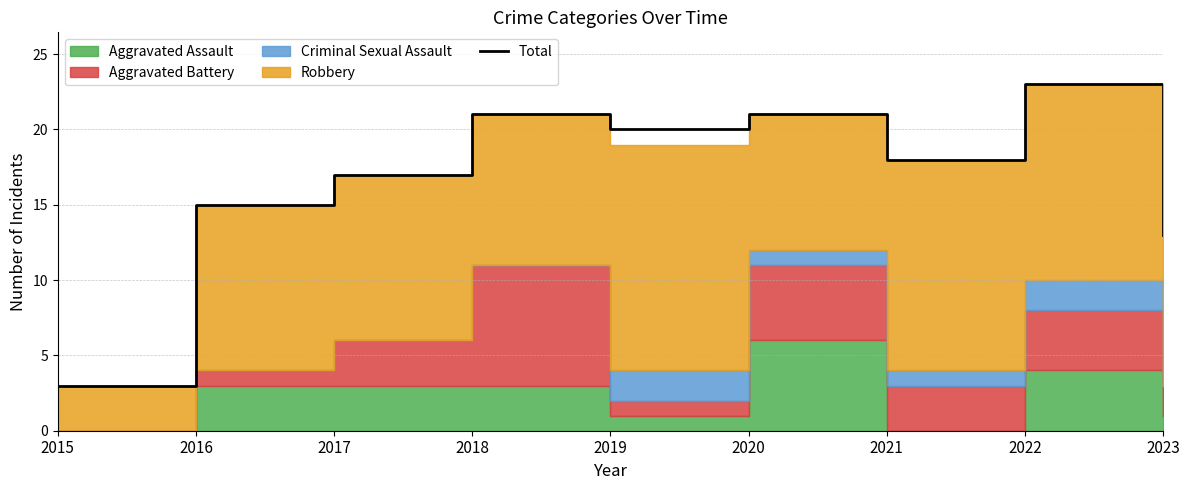

What is the greatest value displayed?

23